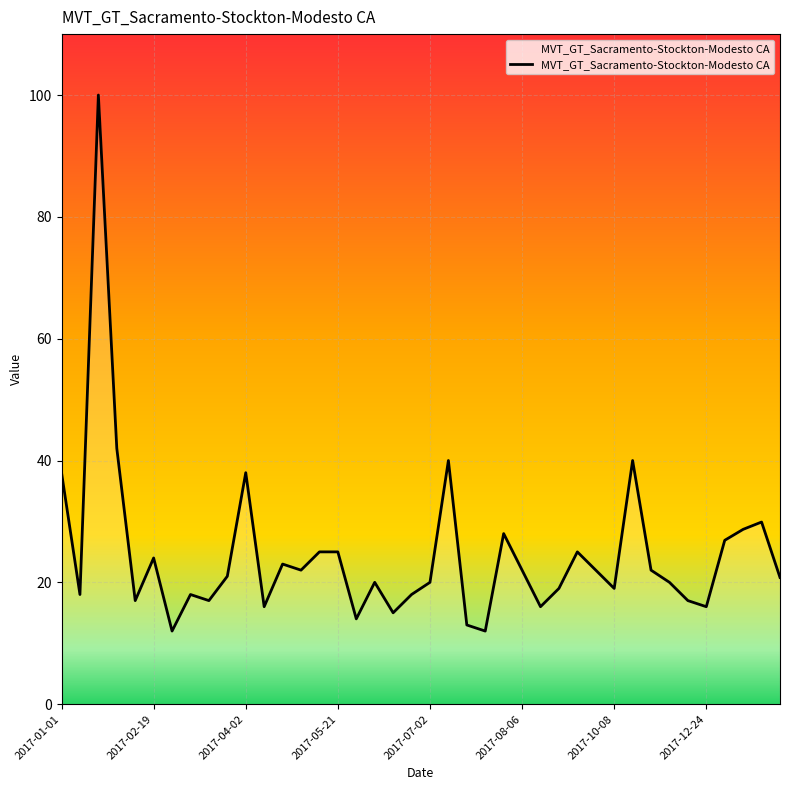

Does the chart display data point markers on the line(s)?

No